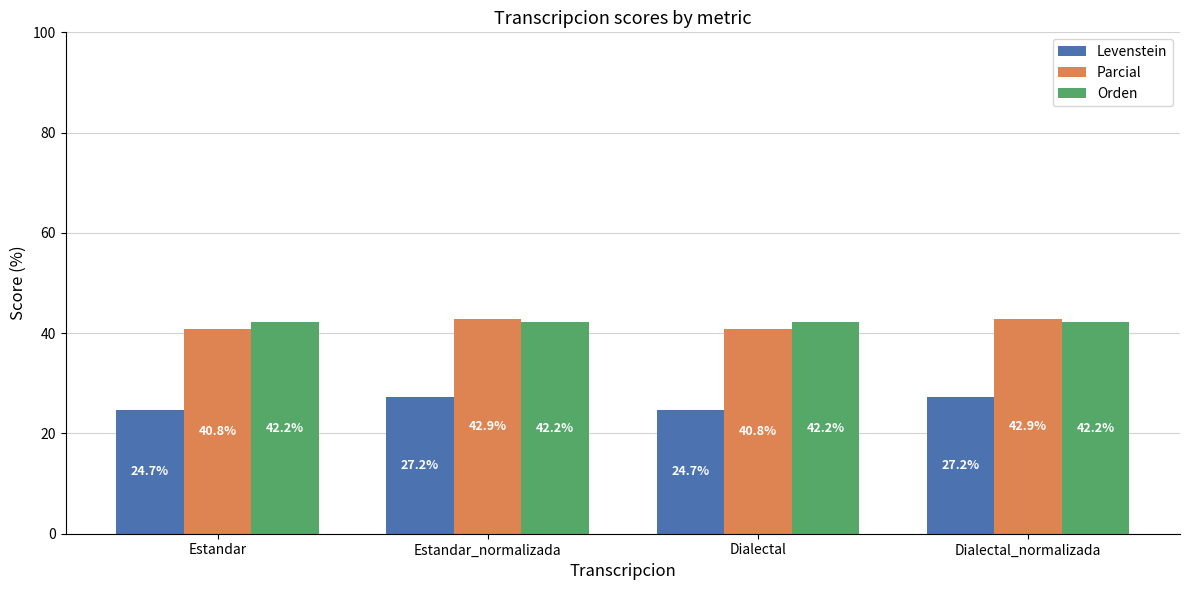

Reading left to right, extract all data points from this chart.

Levenstein: 24.7	27.2	24.7	27.2
Parcial: 40.8	42.9	40.8	42.9
Orden: 42.2	42.2	42.2	42.2